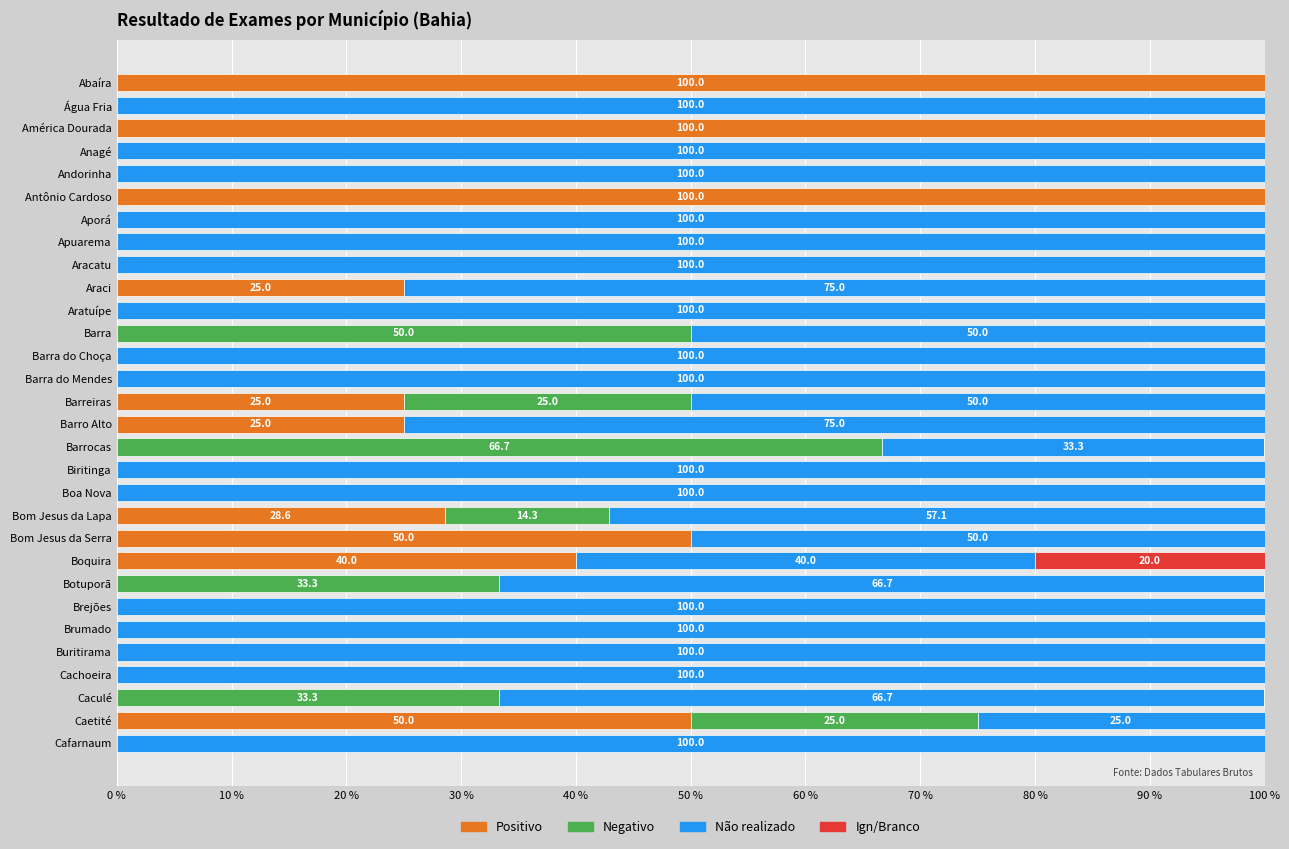

The value of Positivo at Aracatu is 0.0. True or false?

True